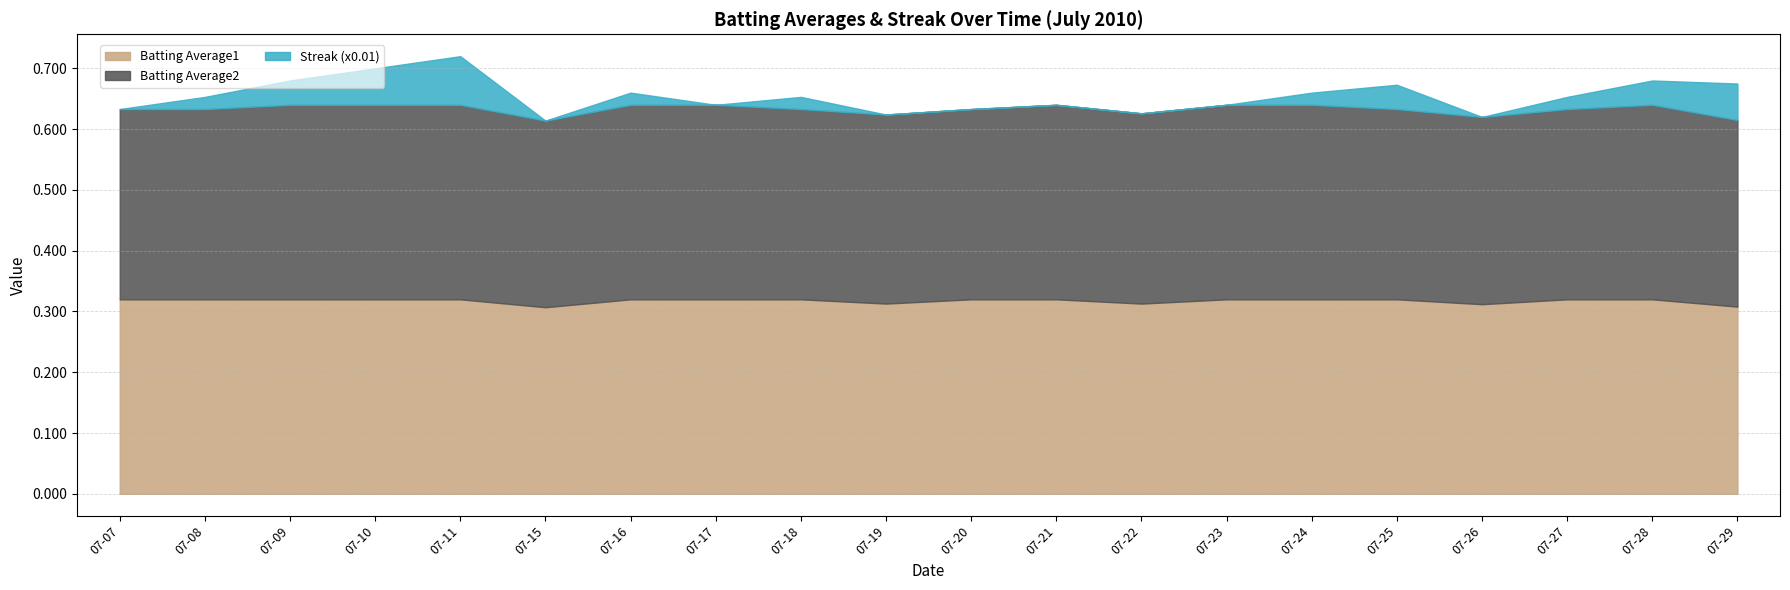

At which label is Streak (x0.01) closest to 0?

2010-07-07